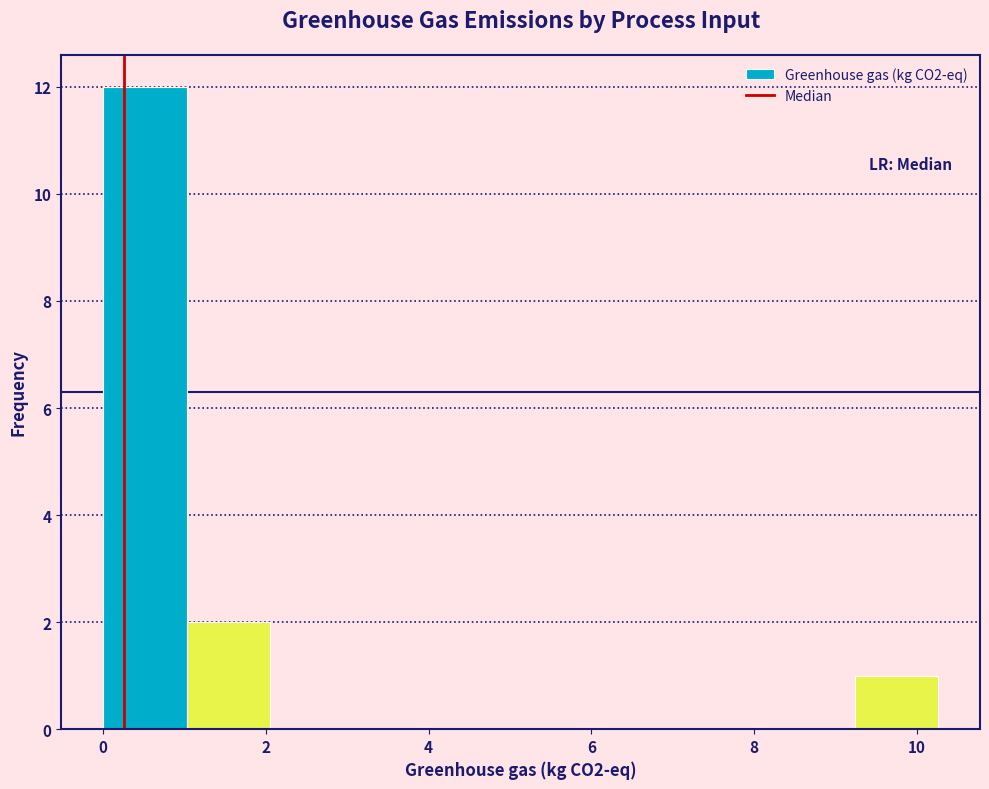

Over which range of the x-axis is the bar tallest?

0.0 to 1.0